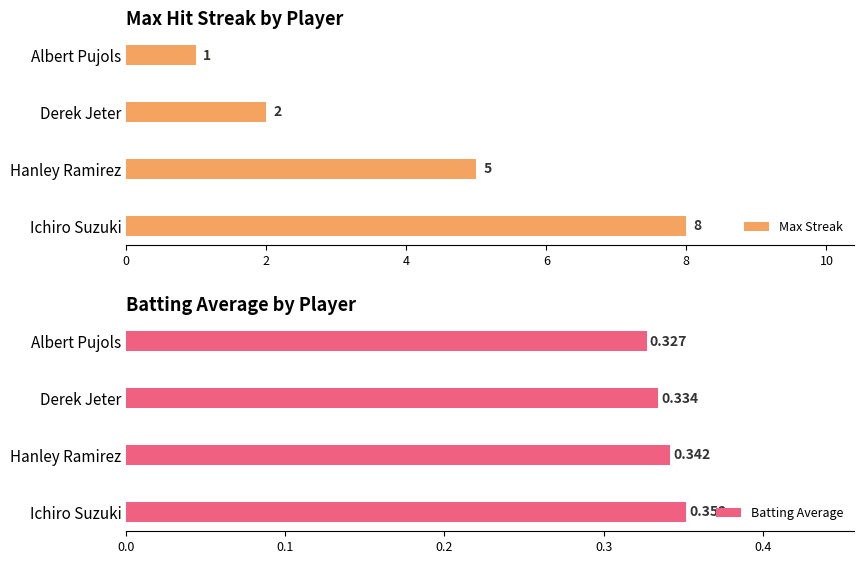

The Max Streak series shows 1 at Albert Pujols. True or false?

True